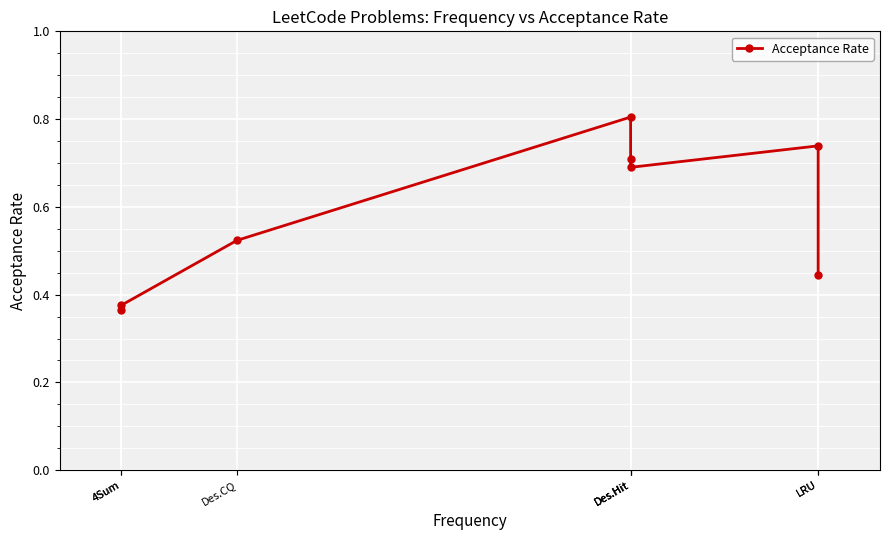

Reading right to left, extract all data points from this chart.

0.4	0.7	0.7	0.7	0.8	0.5	0.4	0.4